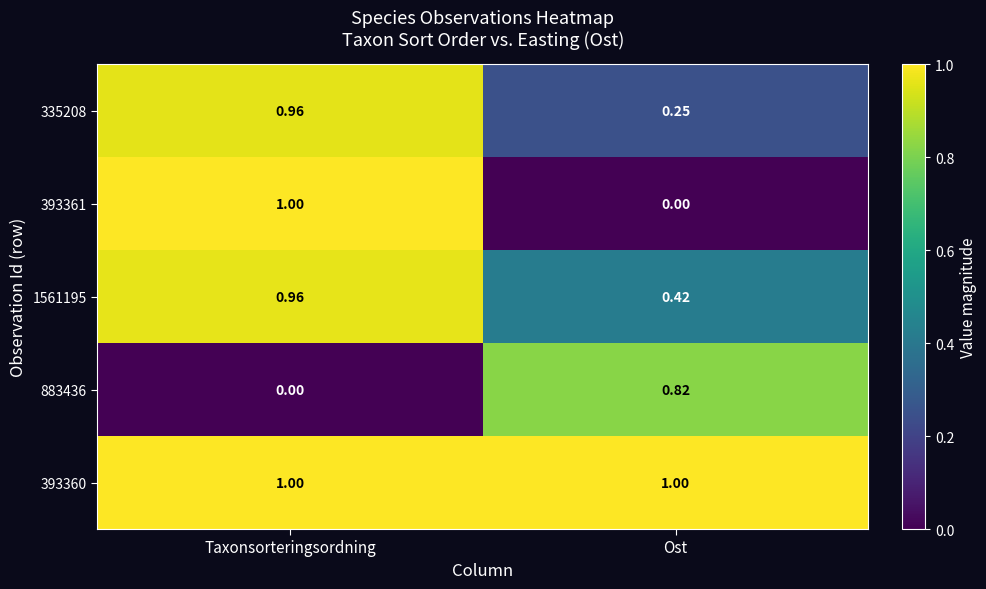

Where is 1561195 nearest to the value 0?

Ost